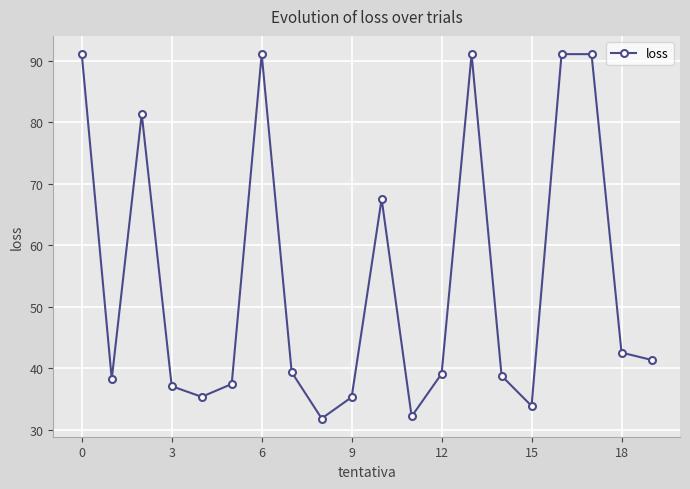

True or false: the data has more than 1 interior local peaks.

True